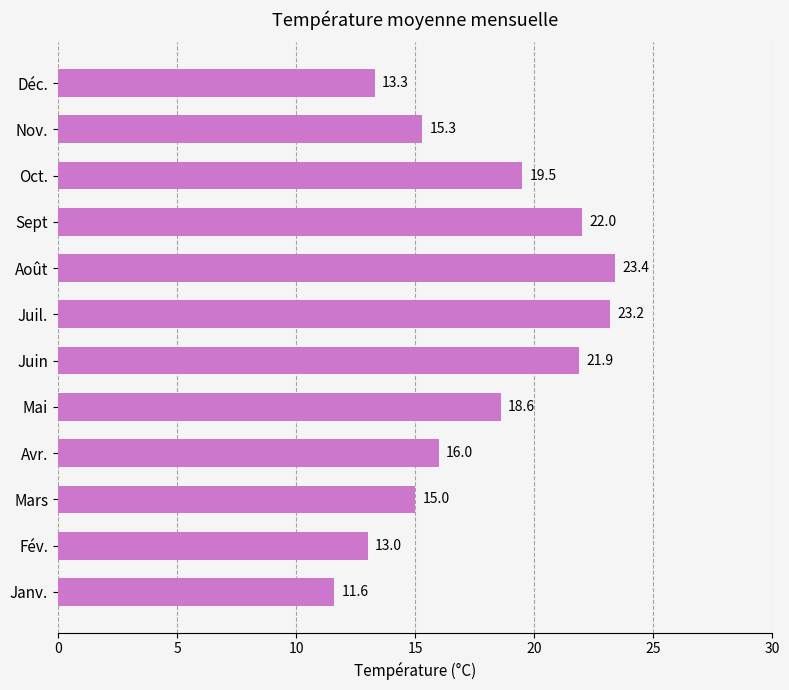

Reading bottom to top, extract all data points from this chart.

Janv.=11.6	Fév.=13.0	Mars=15.0	Avr.=16.0	Mai=18.6	Juin=21.9	Juil.=23.2	Août=23.4	Sept=22.0	Oct.=19.5	Nov.=15.3	Déc.=13.3